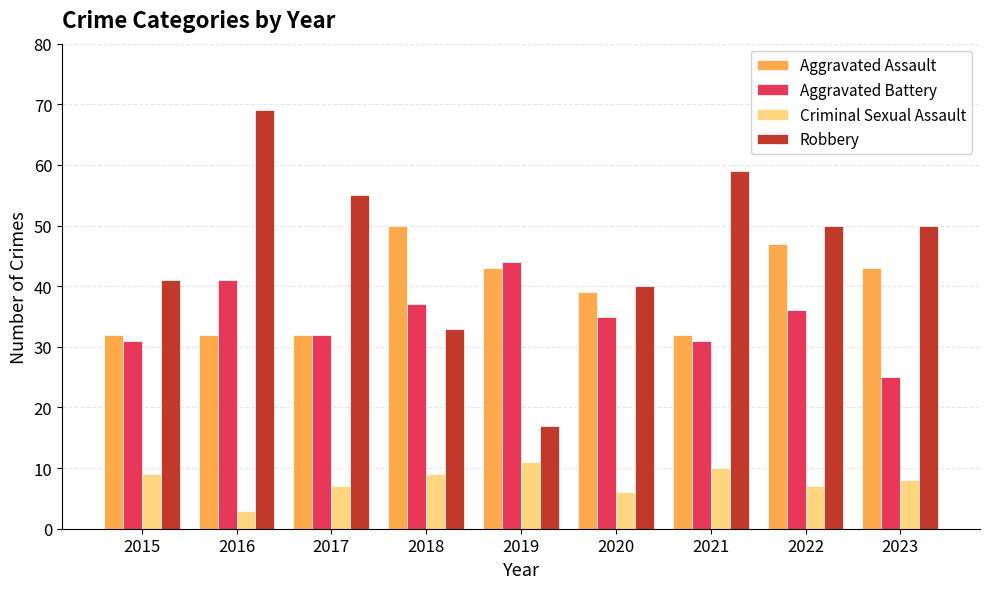

What is the difference between the Aggravated Battery values at 2020 and 2021?

4